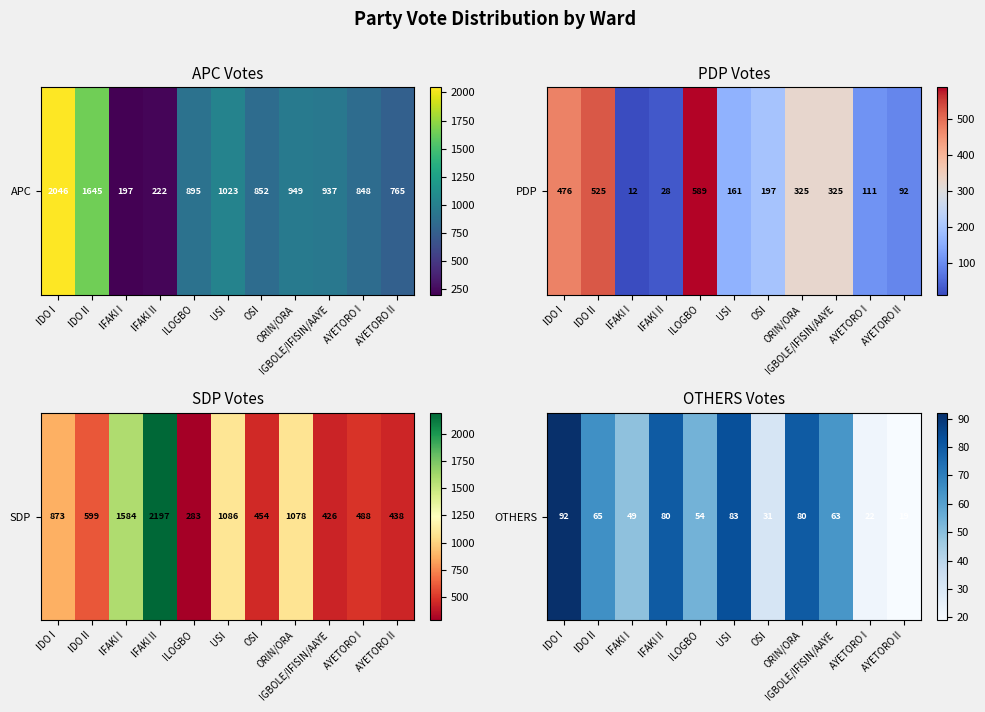

What is the ratio of the value at AYETORO I to the value at AYETORO II?

1.2